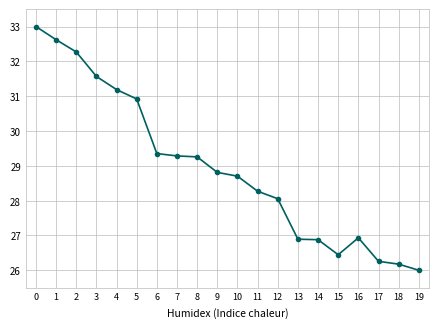

True or false: the data has more than 0 interior local peaks.

True